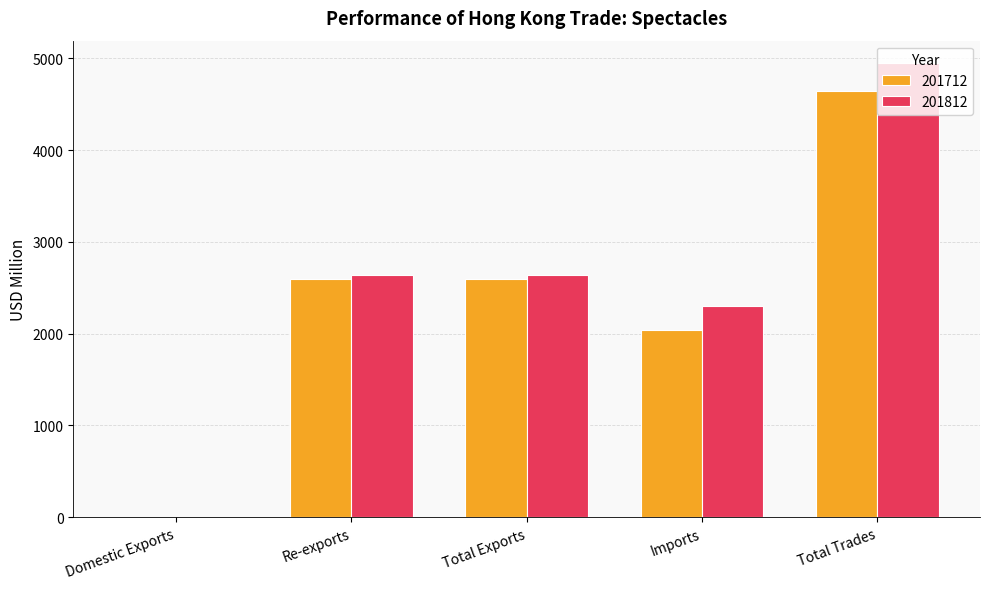

The 201712 series shows 1323.8 at Imports. True or false?

False